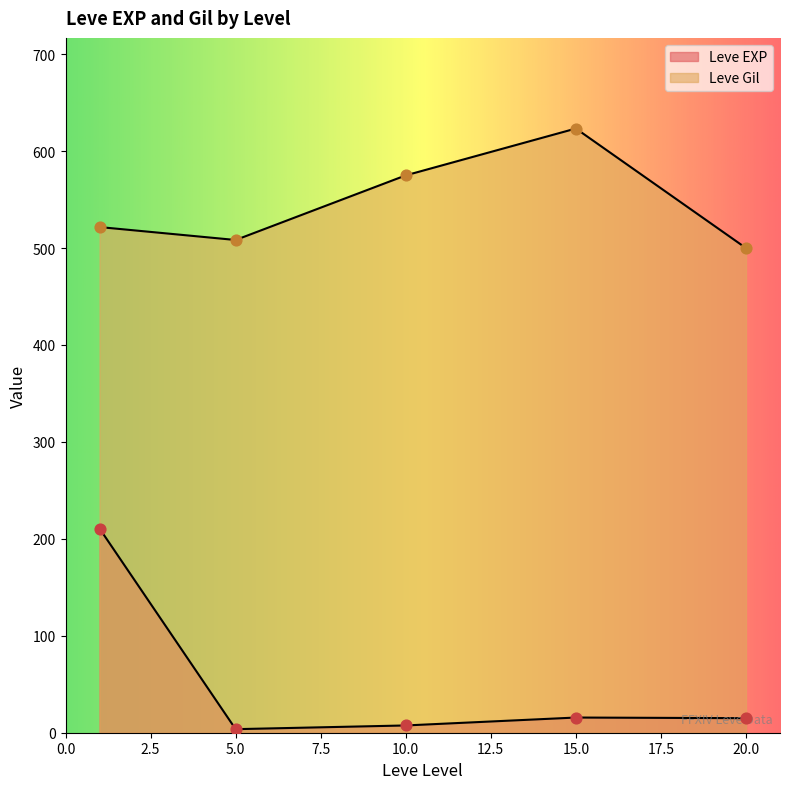

Which series has the largest total across all categories?

Leve Gil